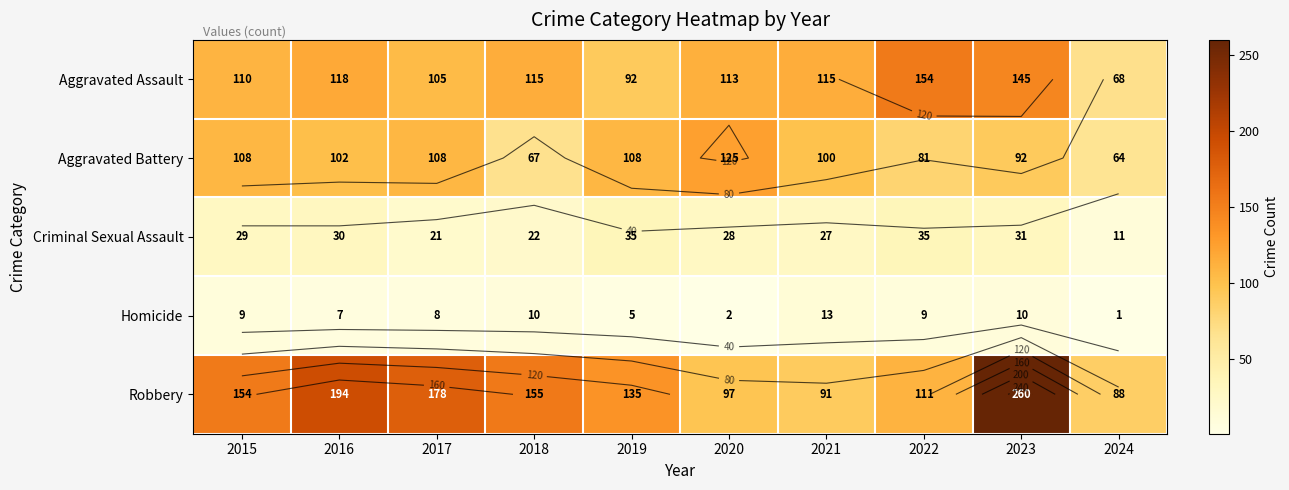

What is the minimum value shown in the chart?

1